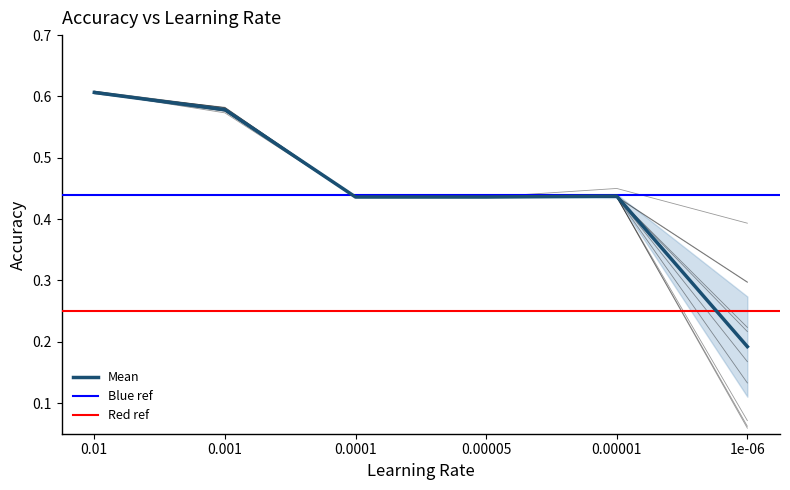

True or false: Upper has more than 0 interior local peaks.

True